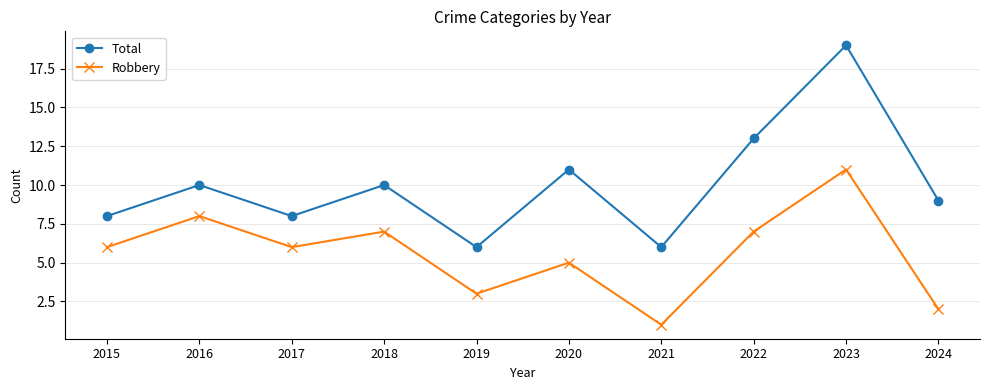

Which series changed the most between 2017 and 2023?

Total